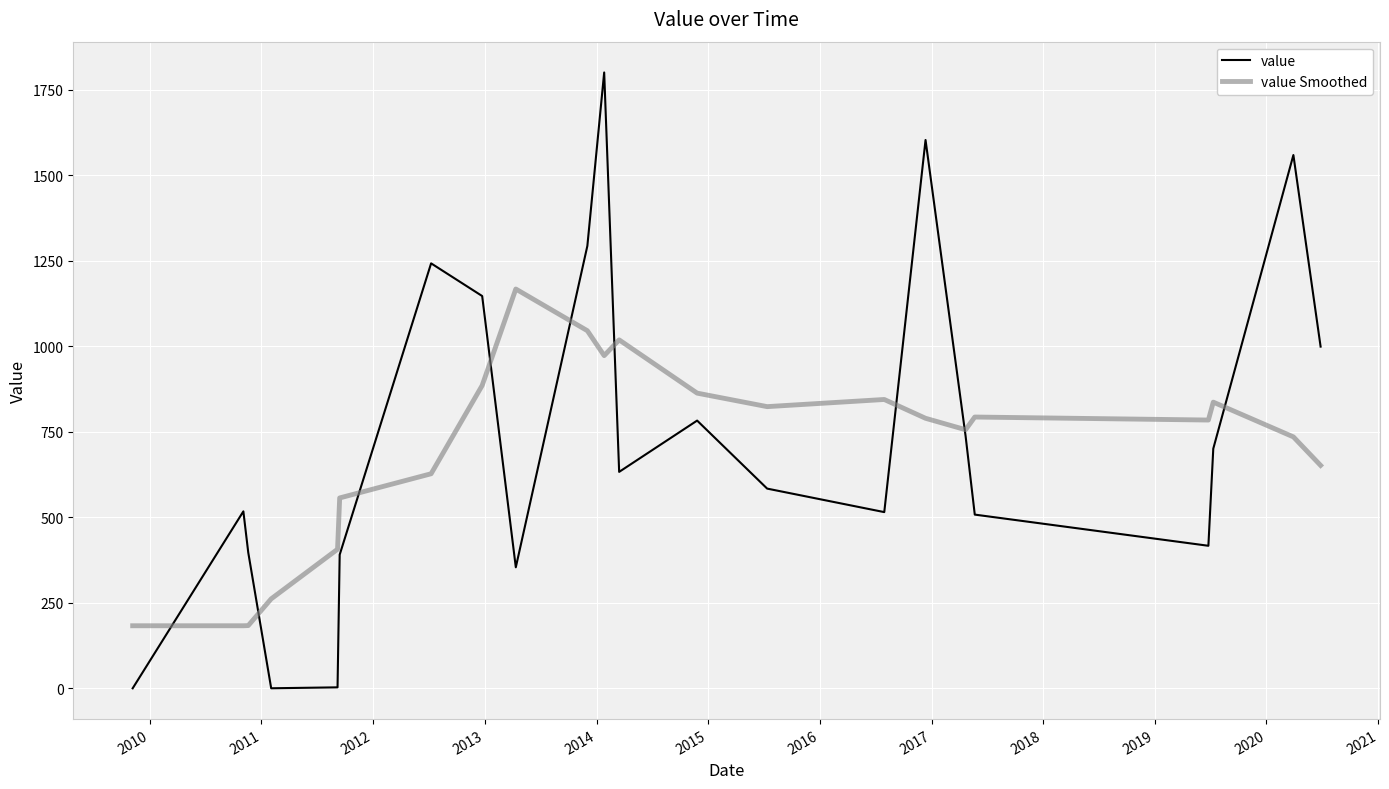

Rank the series by their maximum value, from lowest to highest.

value Smoothed, value